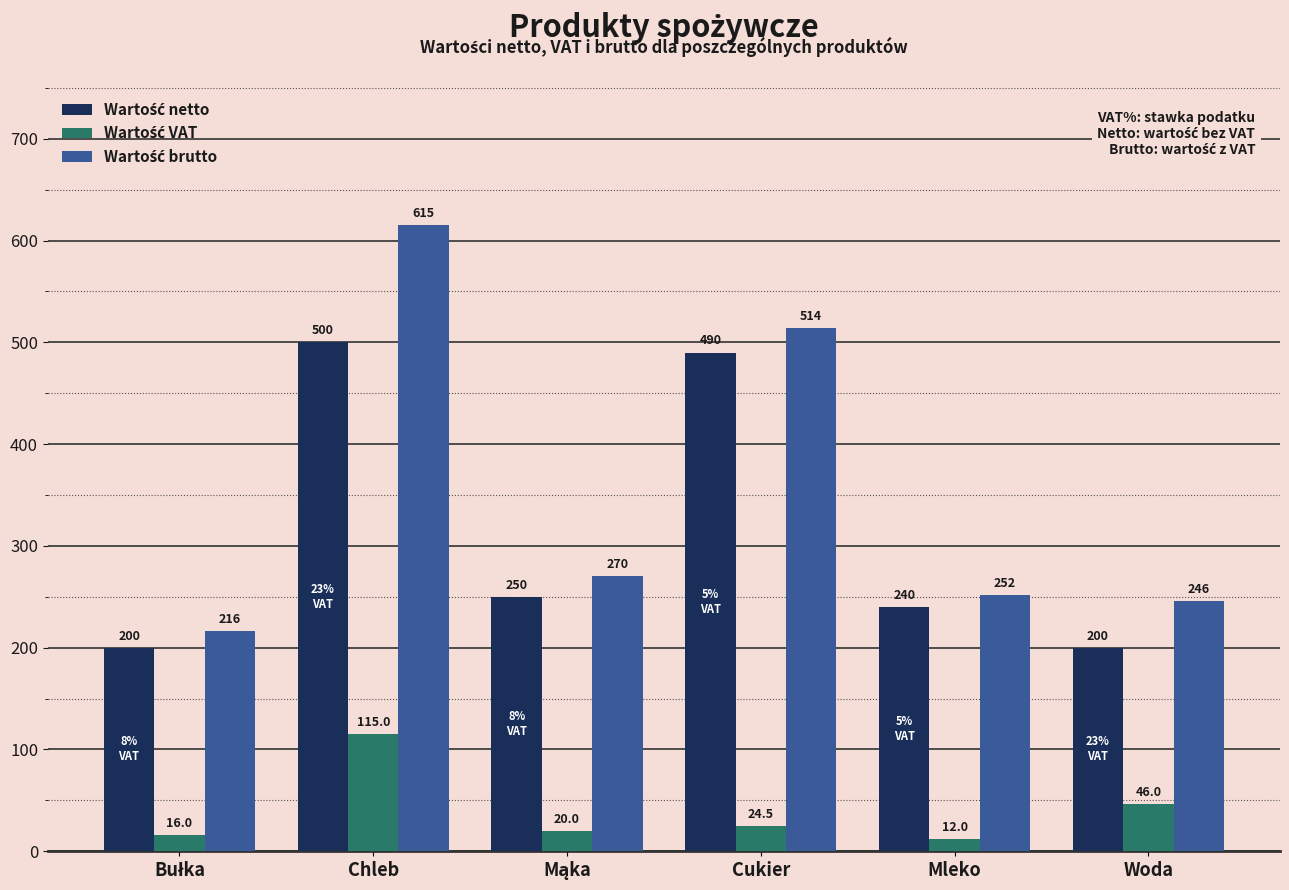

What is the spread (max minus min) of values at Woda?

200.0